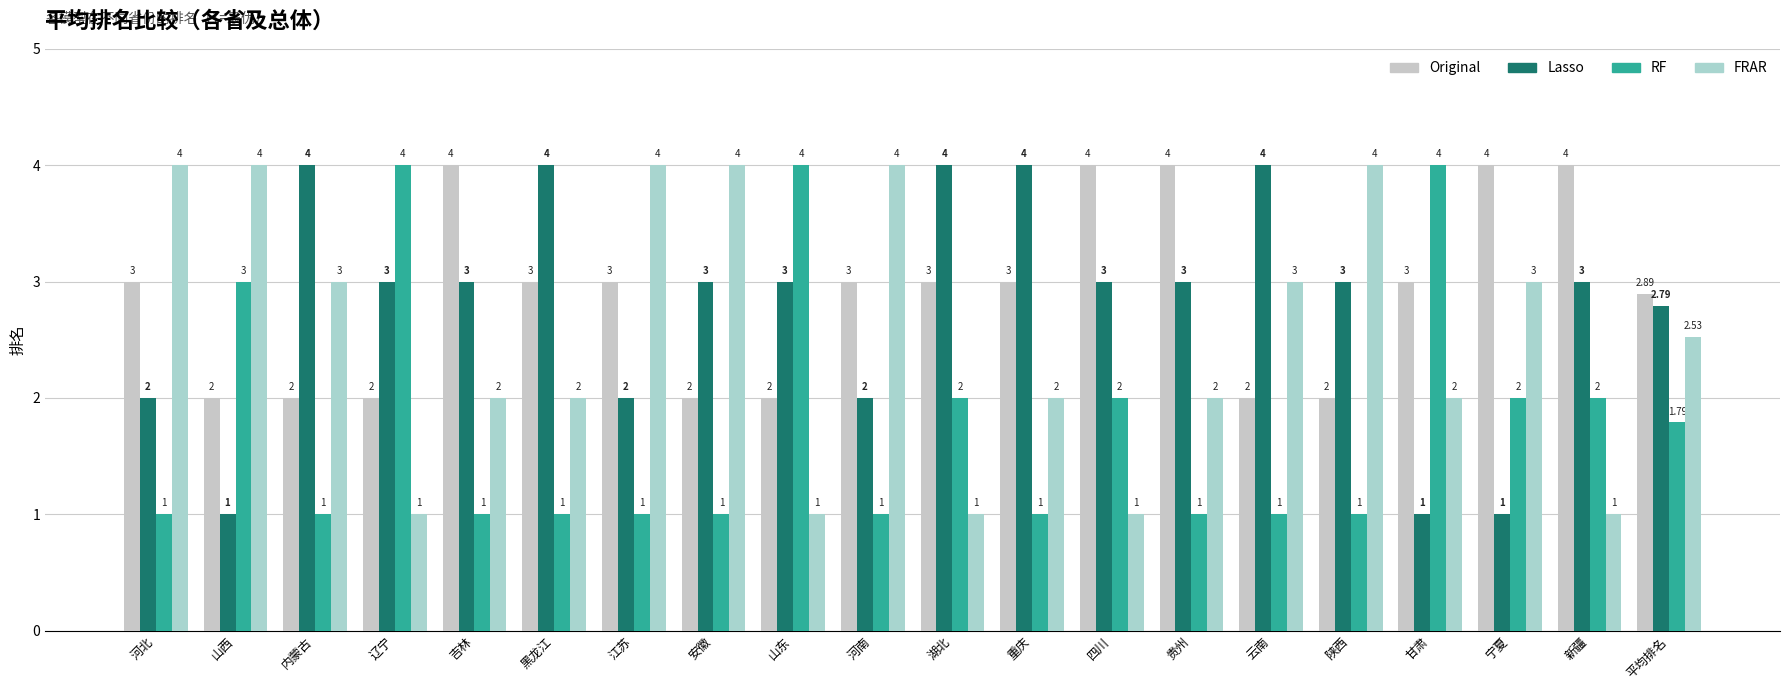

At how many categories does at least one series exceed 3?

19